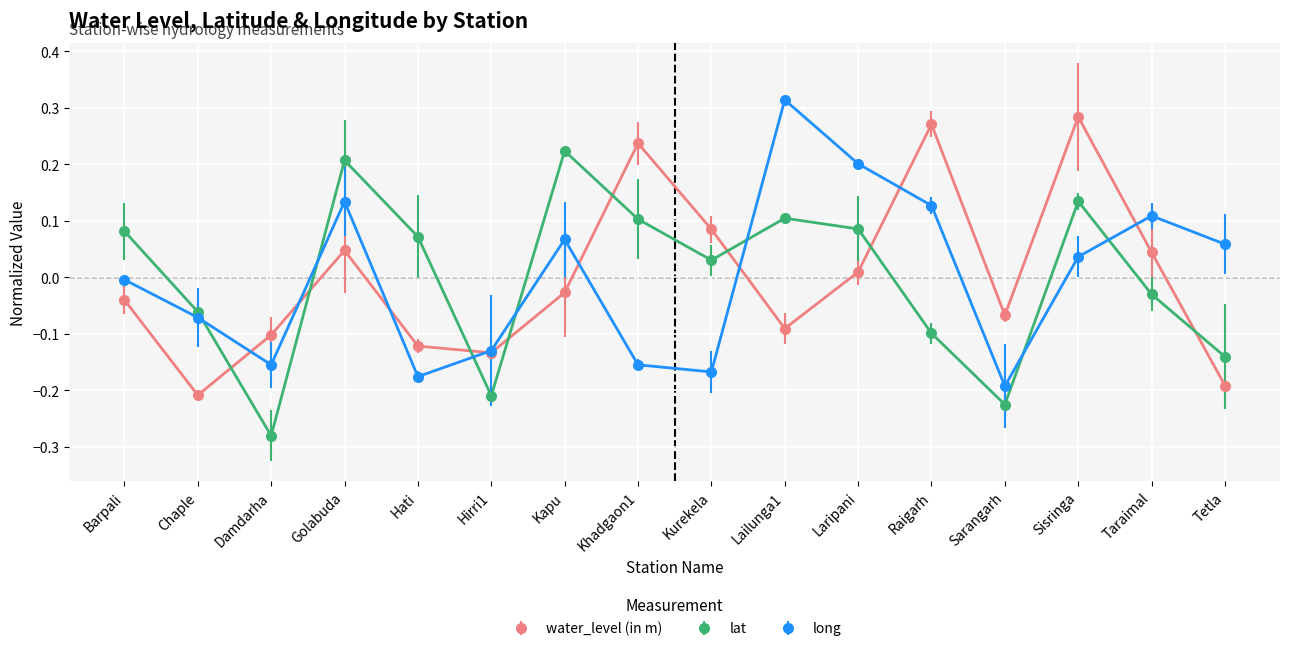

How many times do long and lat cross each other?

7